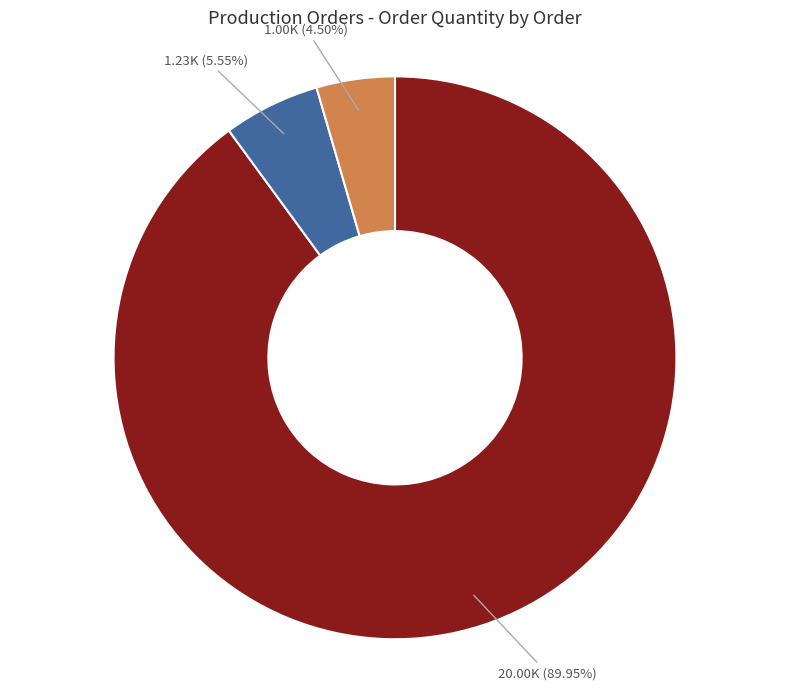

Is there any slice that represents more than half of the pie?

Yes